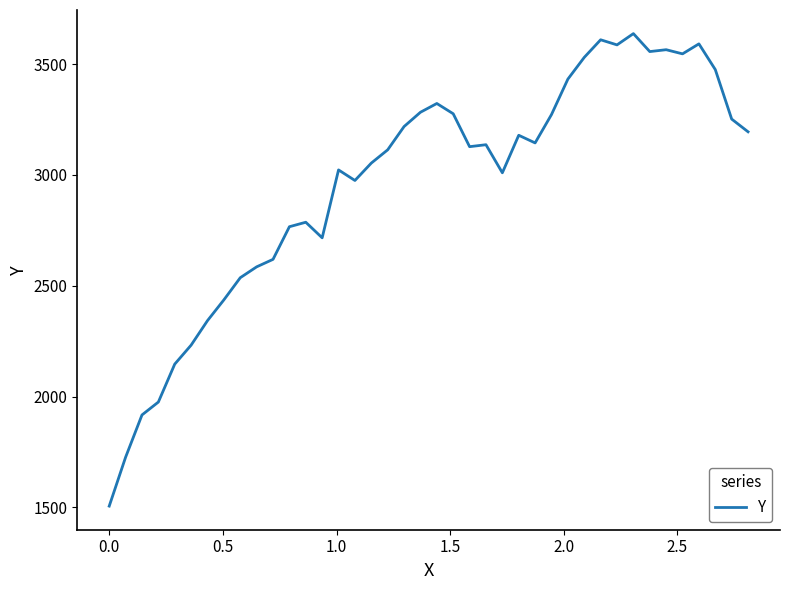

What is the smallest value displayed?

1506.0